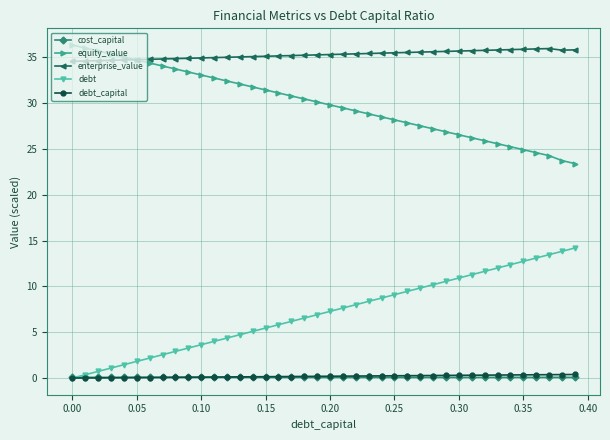

What is the lowest value of the enterprise_value series?

34.6